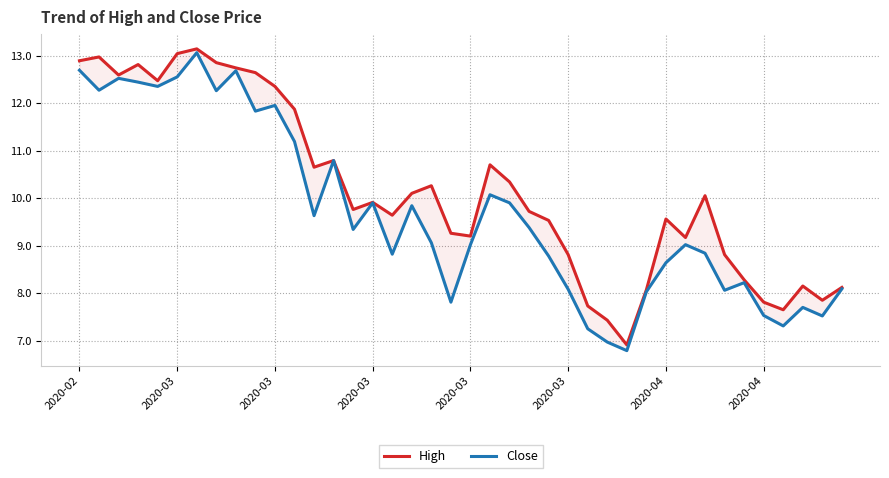

True or false: Close and High cross at least once.

False